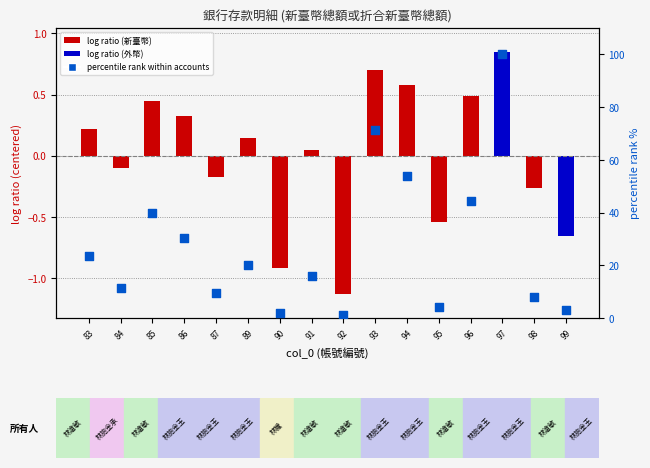

Which series contains the lowest Y value?

log ratio (centered)